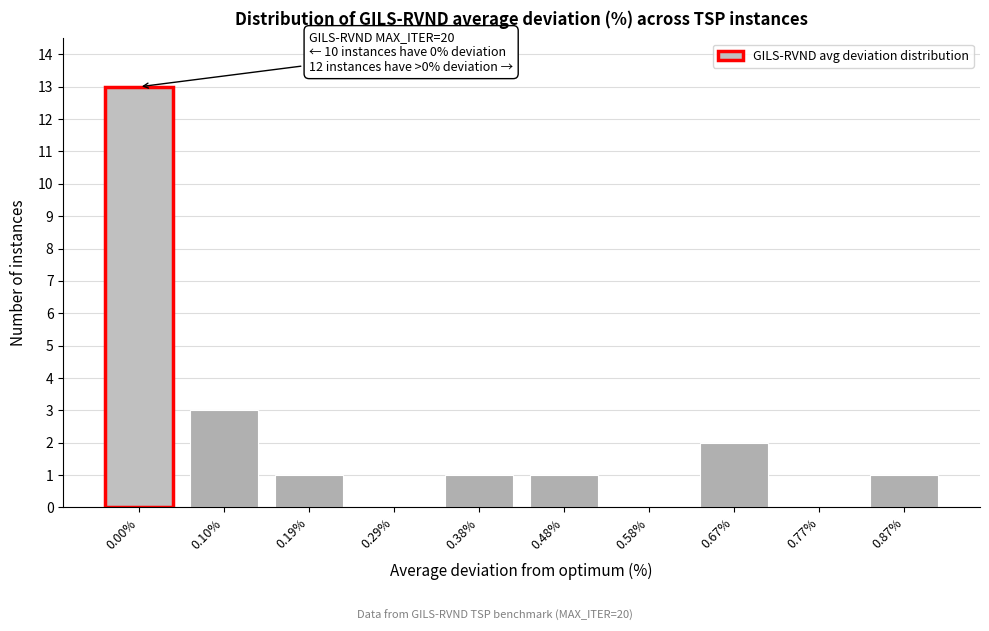

Reading left to right, transcribe all the data shown in this chart.

0.00%=13	0.10%=3	0.19%=1	0.29%=0	0.38%=1	0.48%=1	0.58%=0	0.67%=2	0.77%=0	0.87%=1